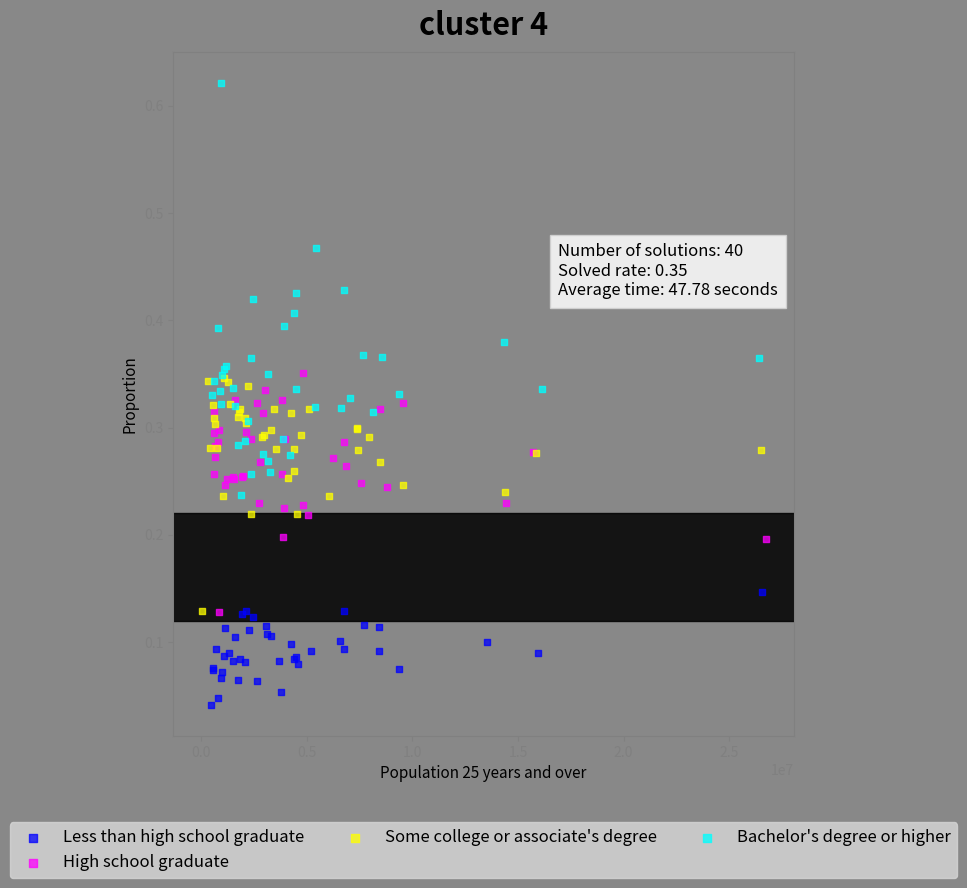

Which series contains the lowest Y value?

Less than high school graduate